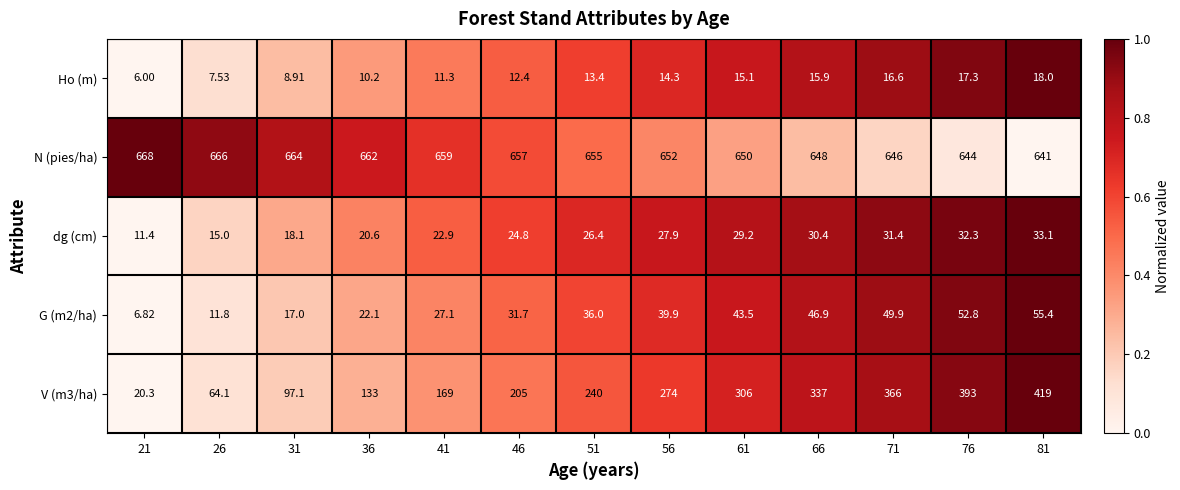

Is the value of Ho (m) at 61 greater than the value of V (m3/ha) at 46?

No